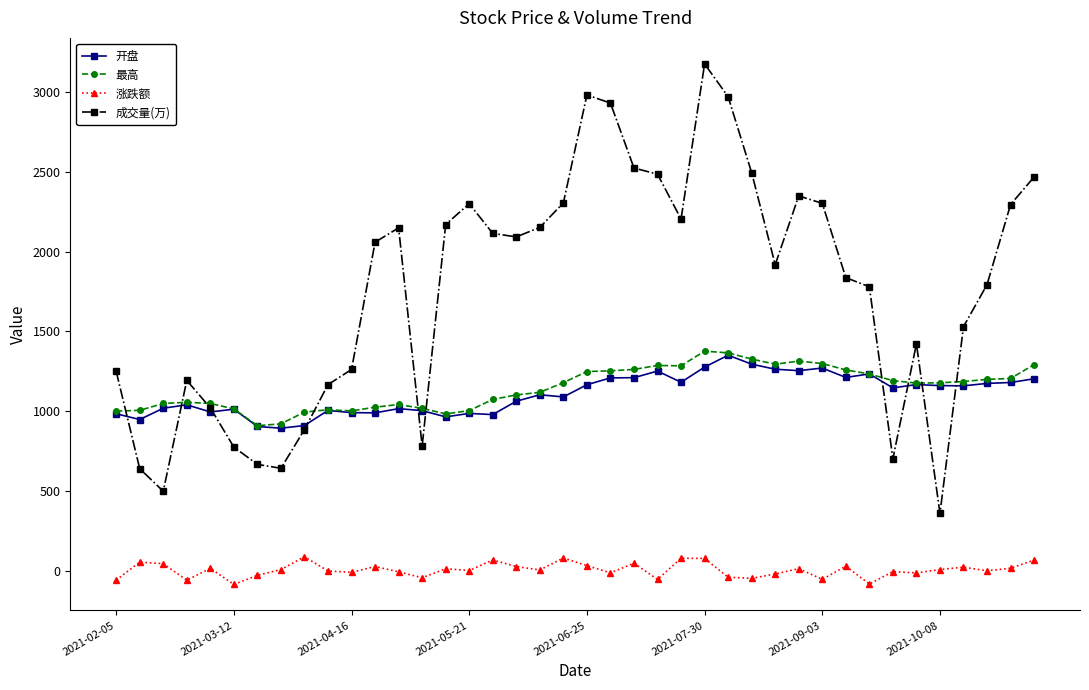

What is the maximum value for 最高?

1376.9